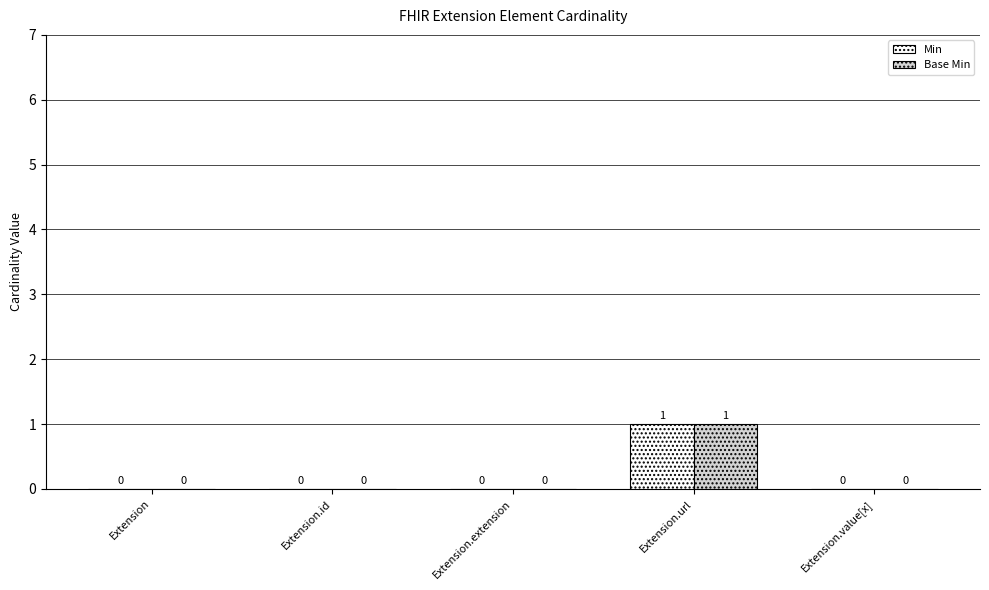

Which category has the highest value in the Min series?

Extension.url